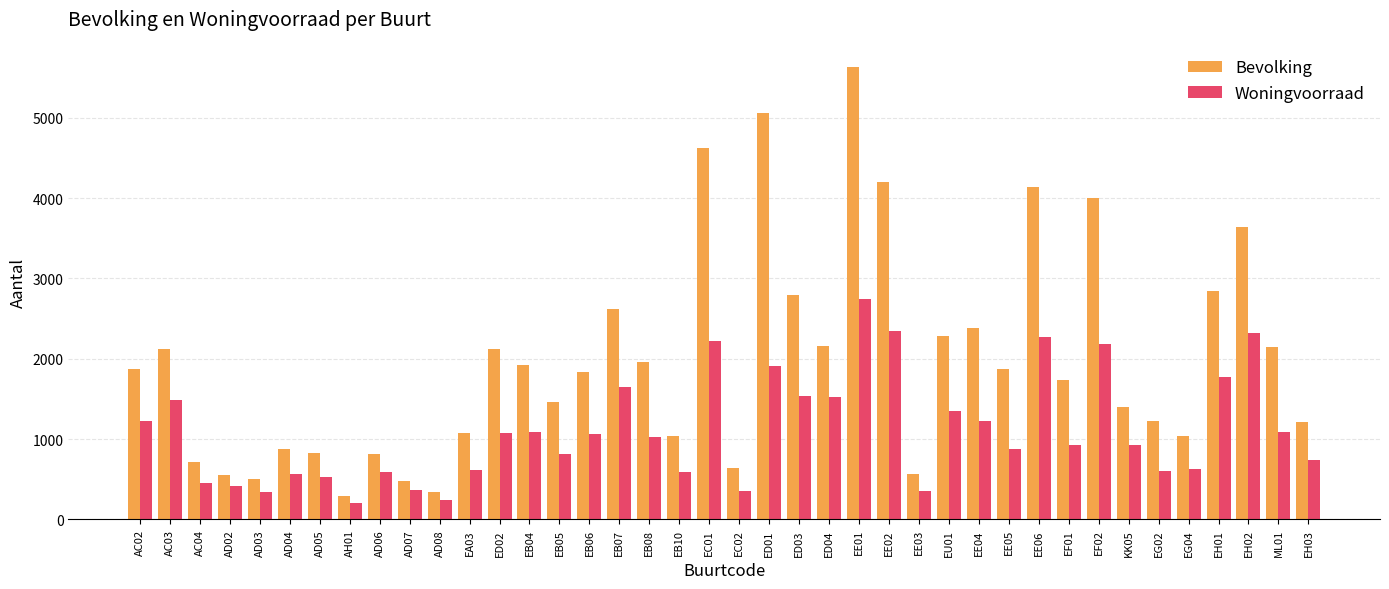

The Woningvoorraad series shows 3843 at EE06. True or false?

False